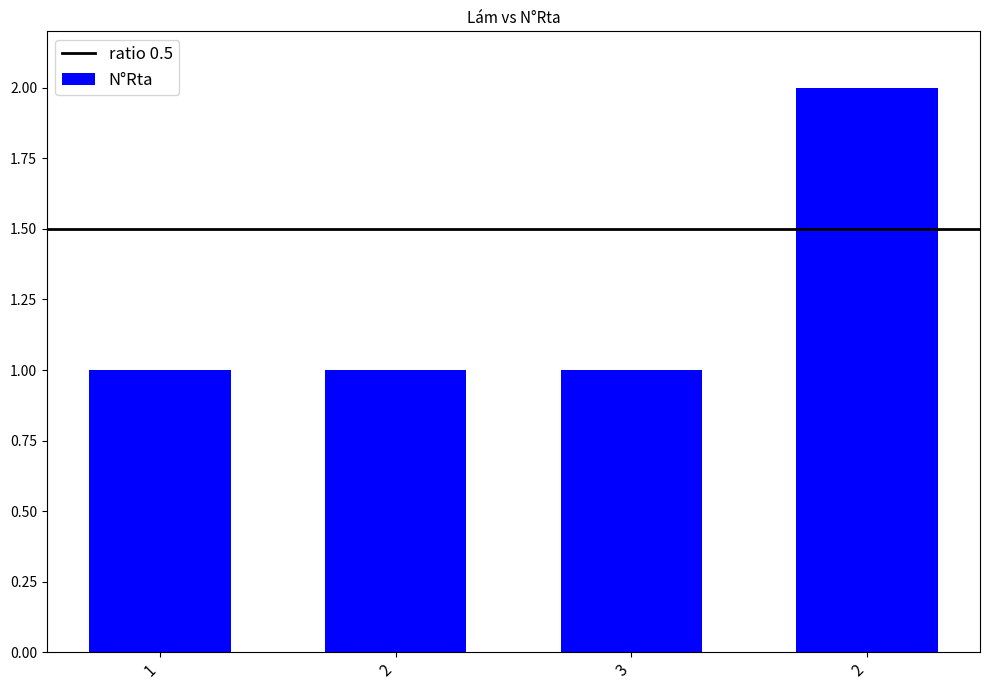

Does the chart contain any negative values?

No